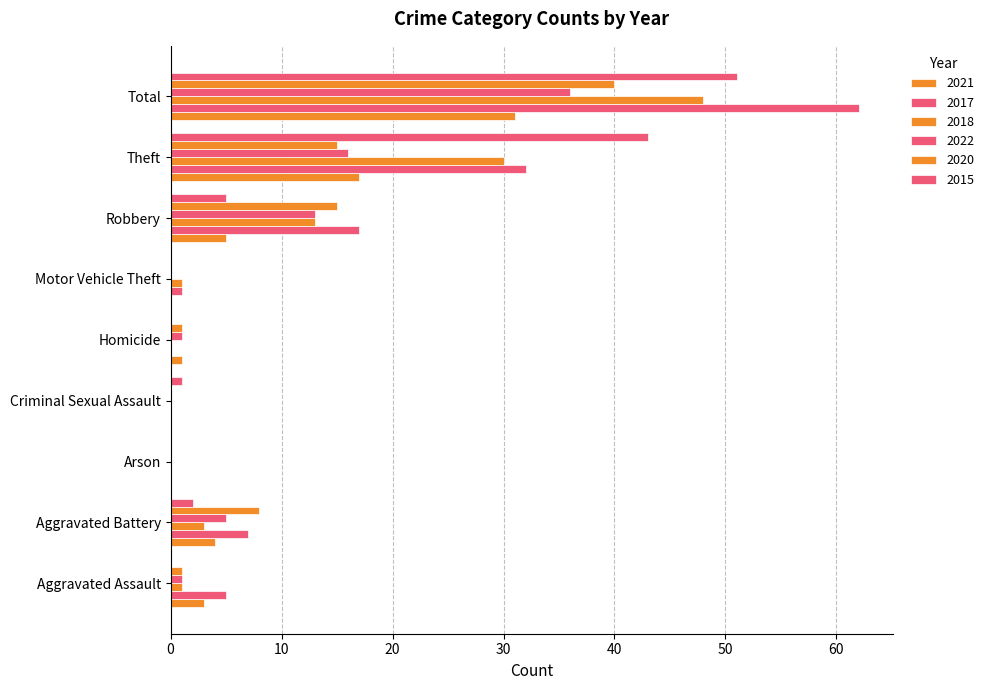

How many categories are shown in the chart?

9